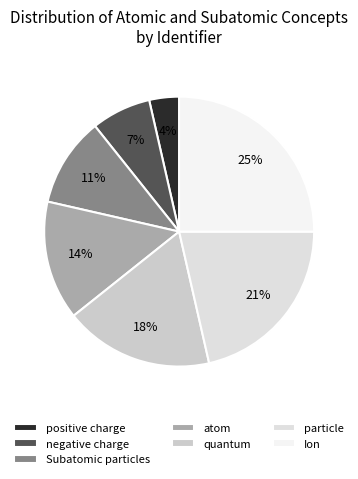

Is it true that quantum is 18% of the pie?

True